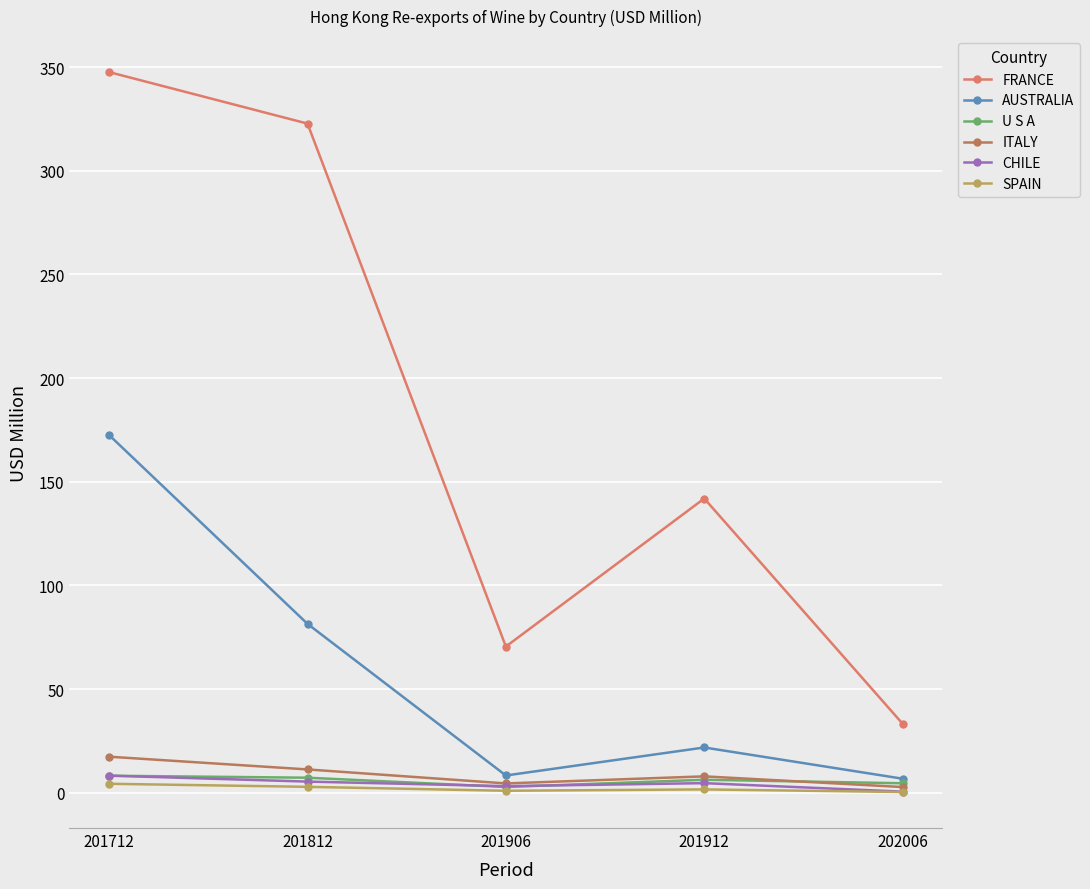

The AUSTRALIA series shows 8.4 at 201906. True or false?

True